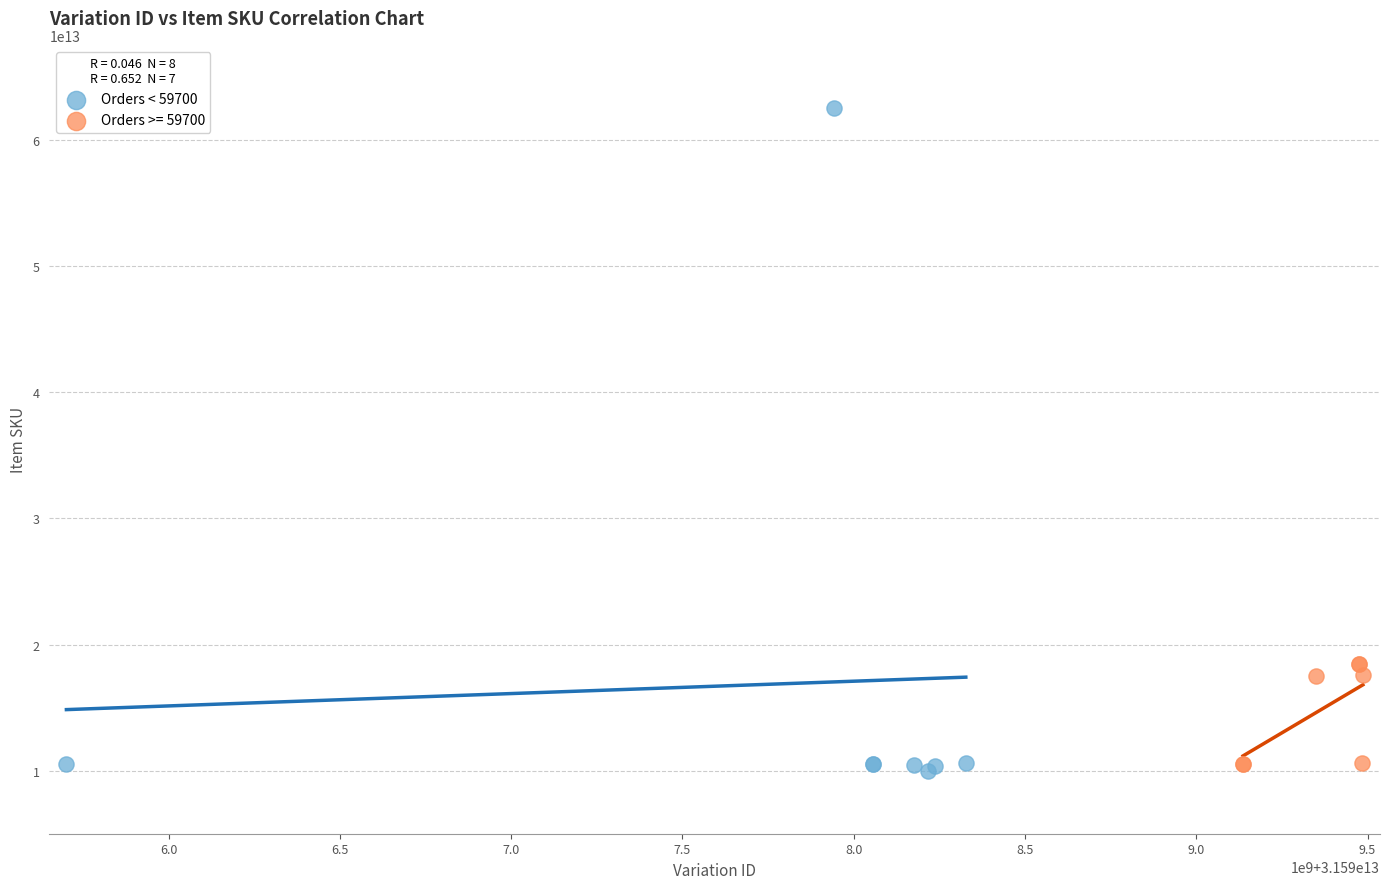

Which series contains the highest Y value?

Orders < 59700